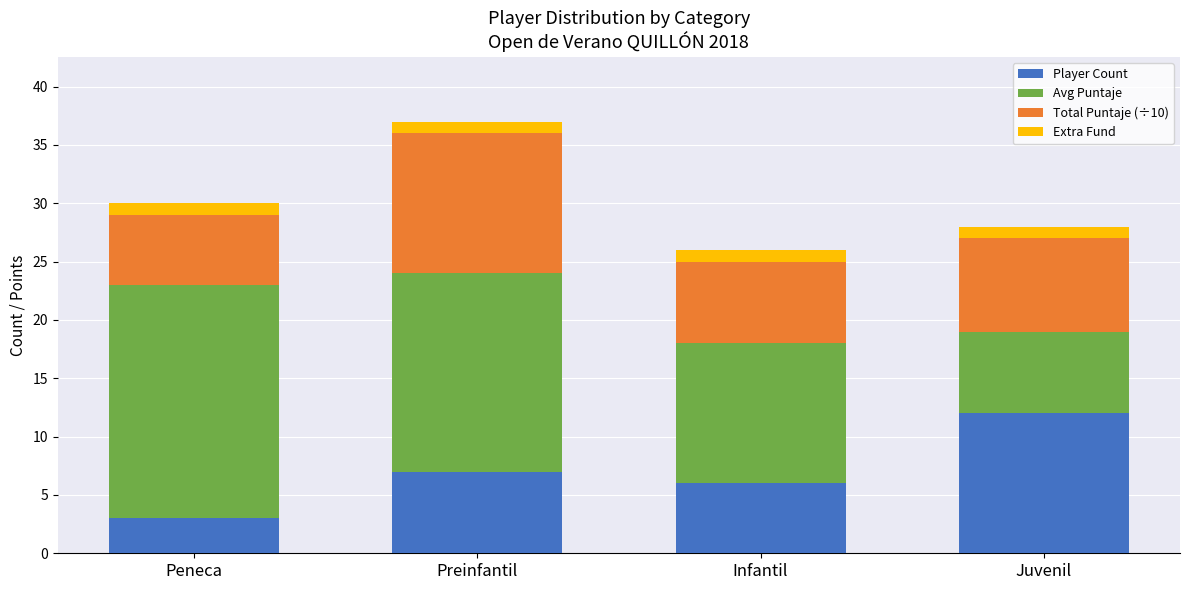

What is the total value across all series at Peneca?

30